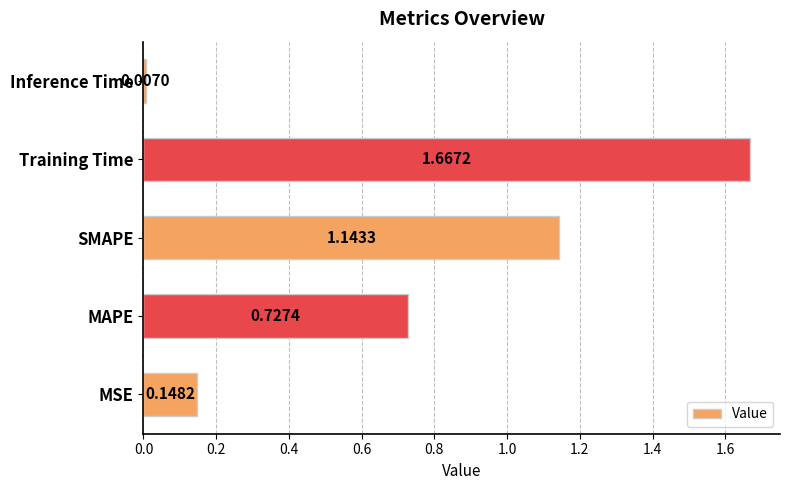

List the labels in order of value, largest first.

Training Time, SMAPE, MAPE, MSE, Inference Time